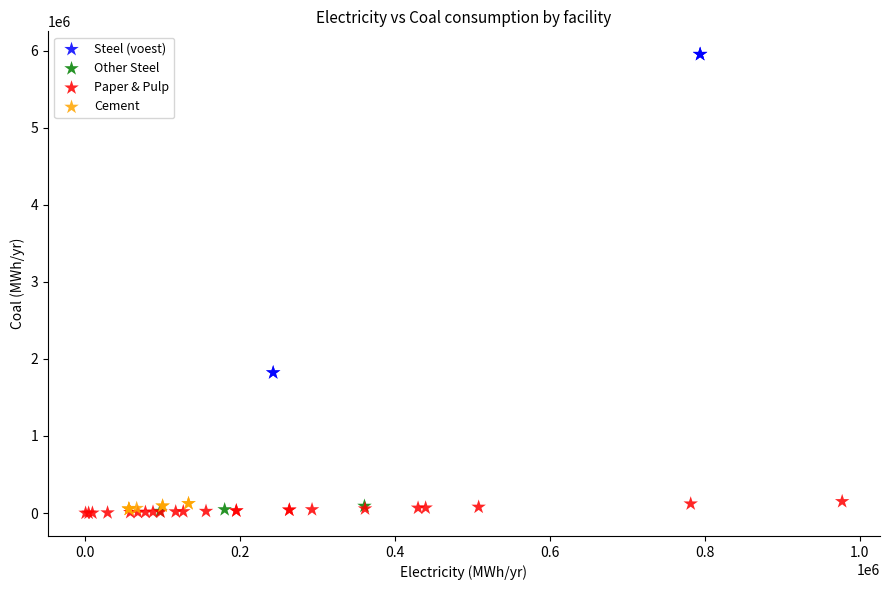

Which series contains the highest Y value?

Steel (voest)